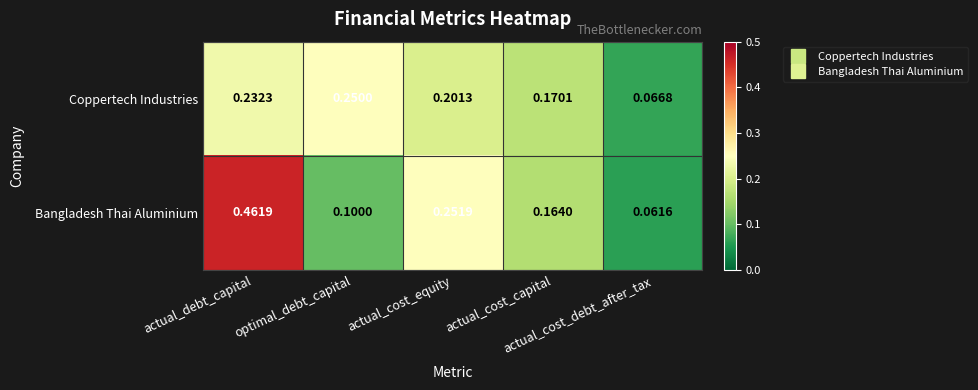

At optimal_debt_capital, list the series in order from smallest to largest.

Bangladesh Thai Aluminium, Coppertech Industries